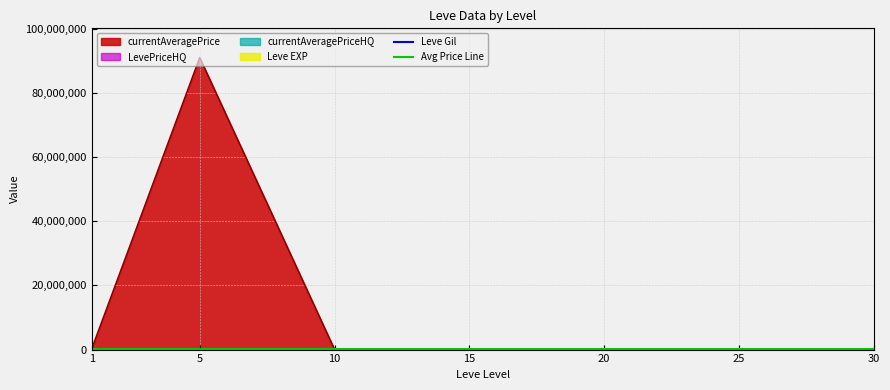

Which series has the largest range (max minus min)?

currentAveragePrice